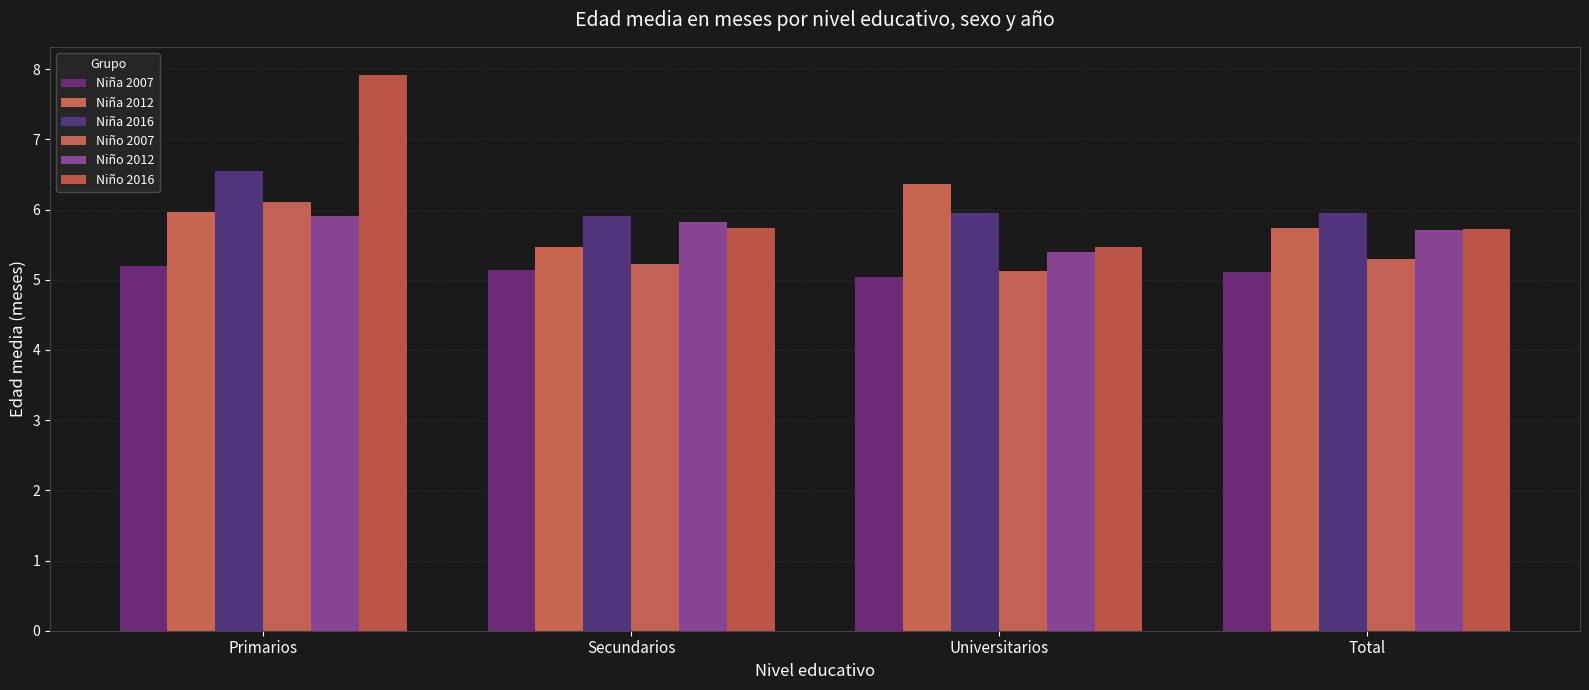

The Niña 2016 series shows 10.6 at Total. True or false?

False